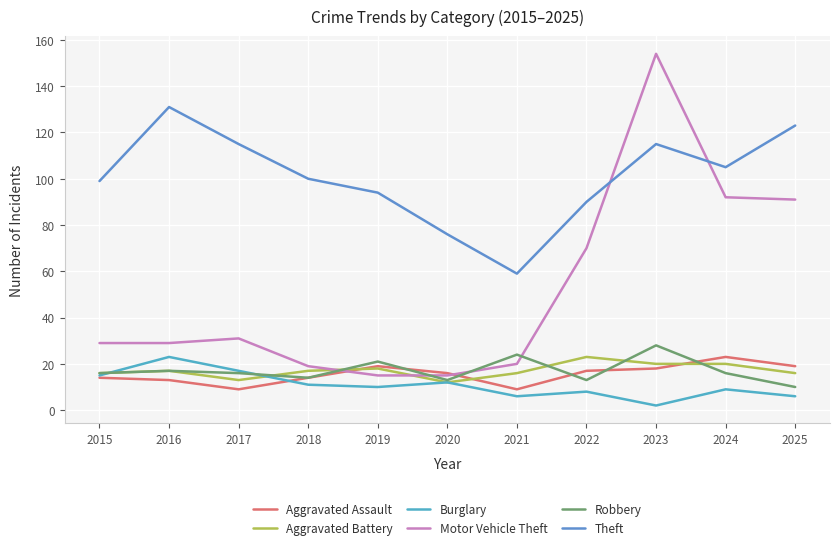

What is the minimum value for Burglary?

2